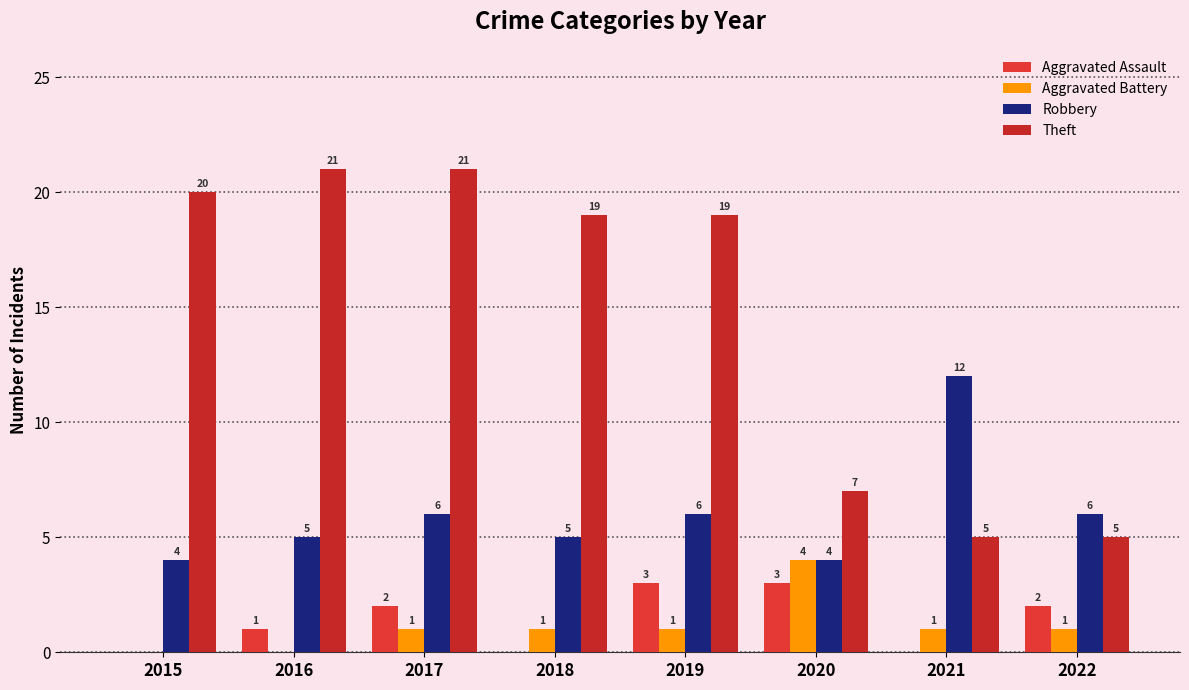

Are the bars horizontal?

No